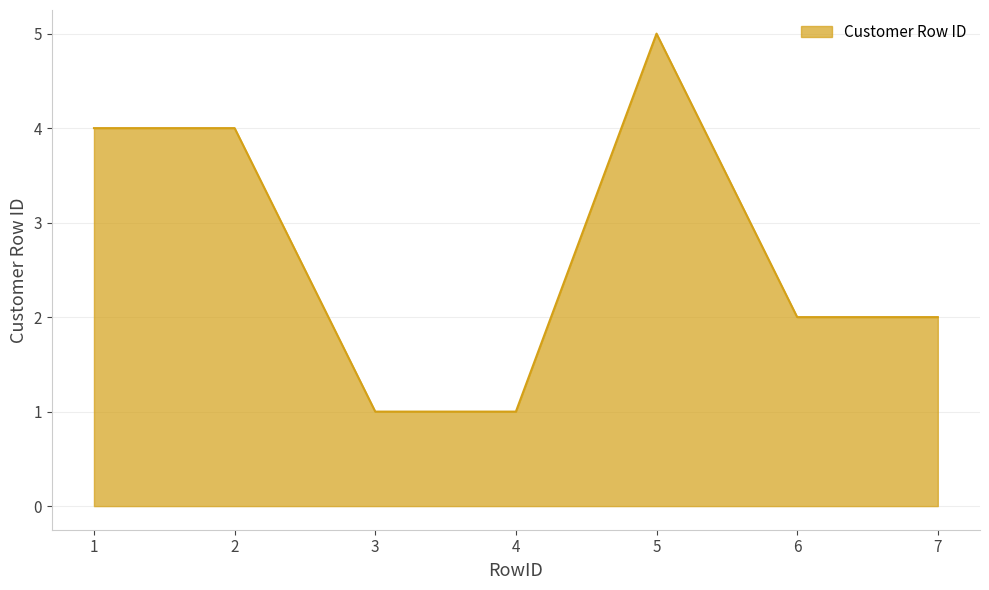

What is the maximum value shown in the chart?

5